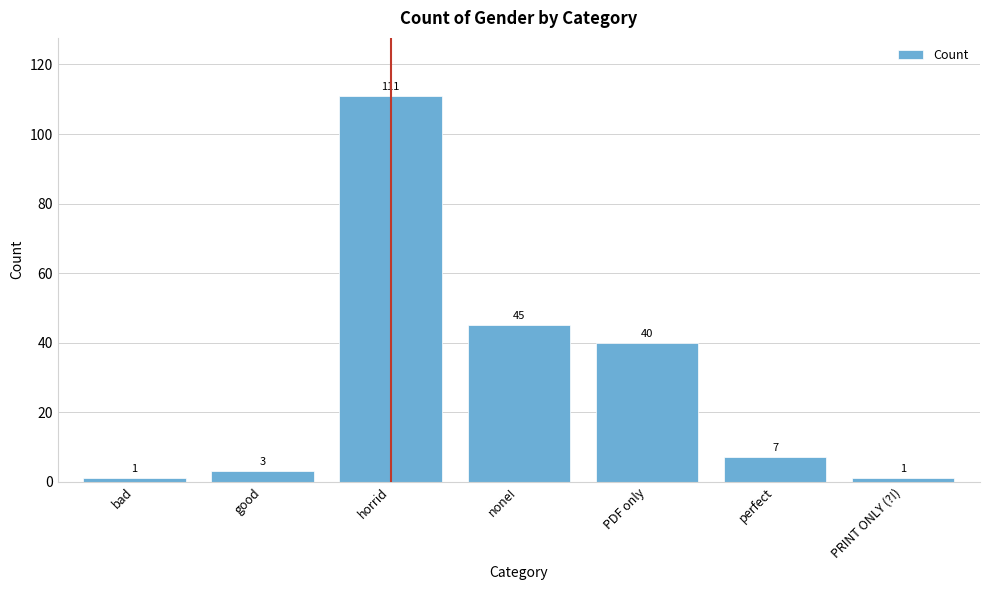

Reading left to right, list all the values displayed in this chart.

1	3	111	45	40	7	1